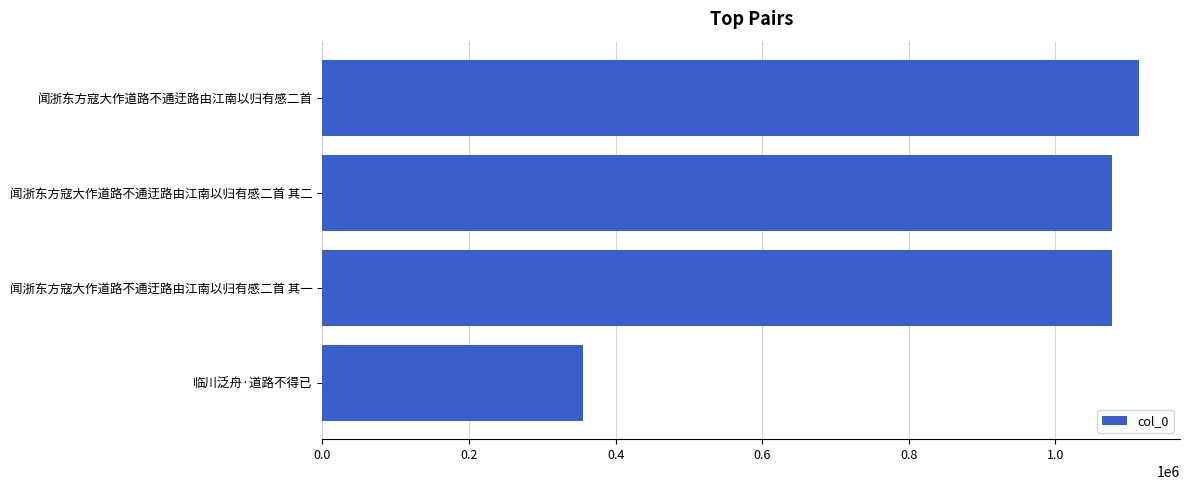

What is the change in value from 临川泛舟·道路不得已 to 闻浙东方寇大作道路不通迂路由江南以归有感二首 其二?

+722413